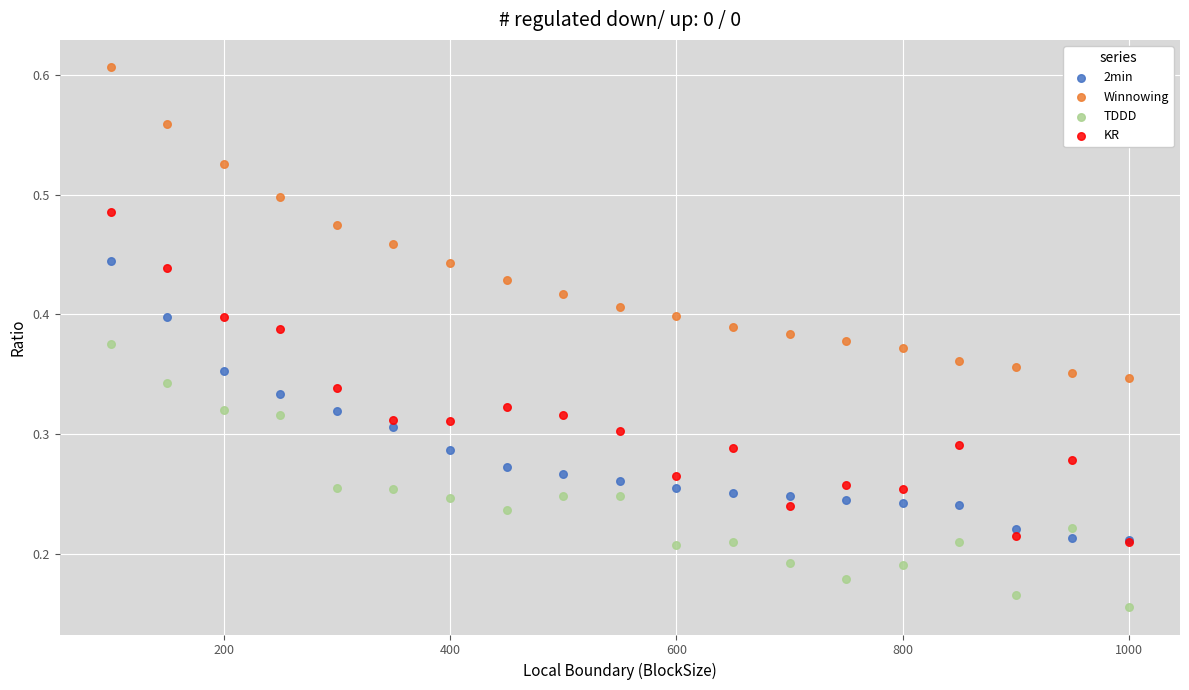

Which series contains the highest Y value?

Winnowing